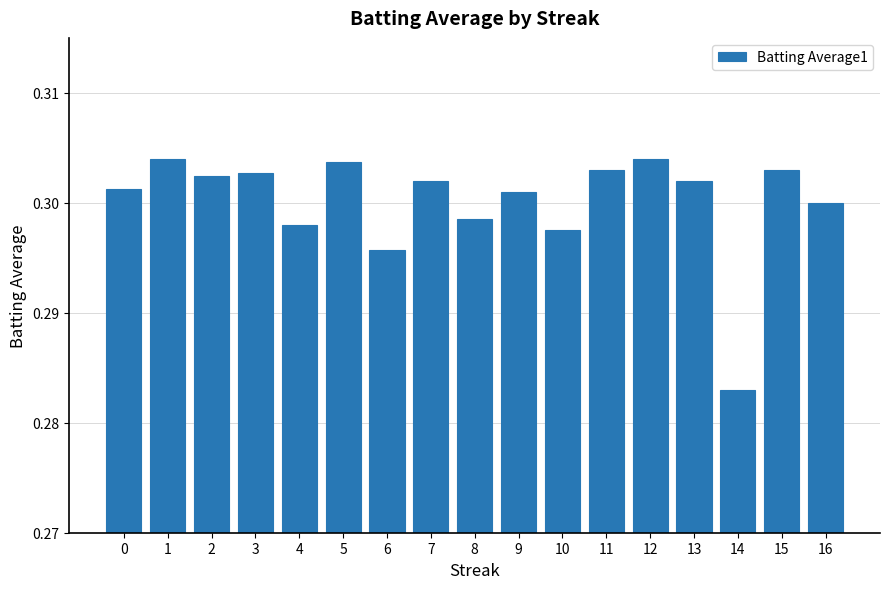

Which label corresponds to the smallest value in the chart?

14